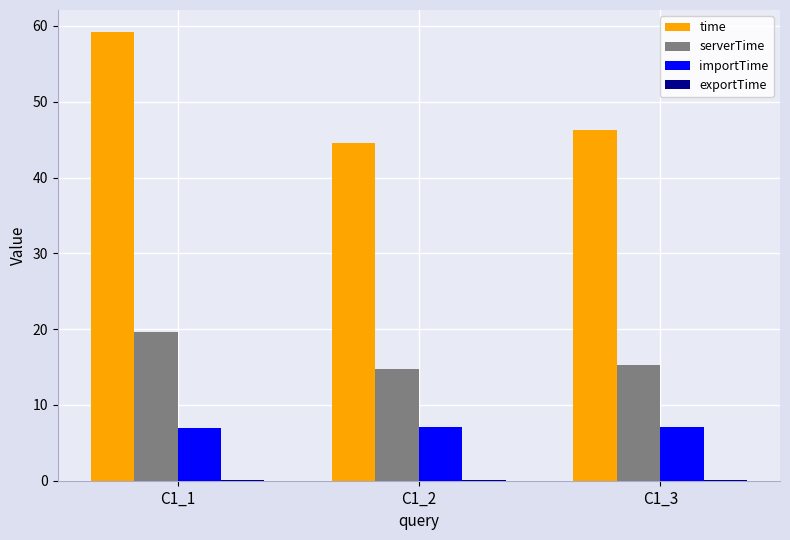

Which series changed the most between C1_1 and C1_2?

time